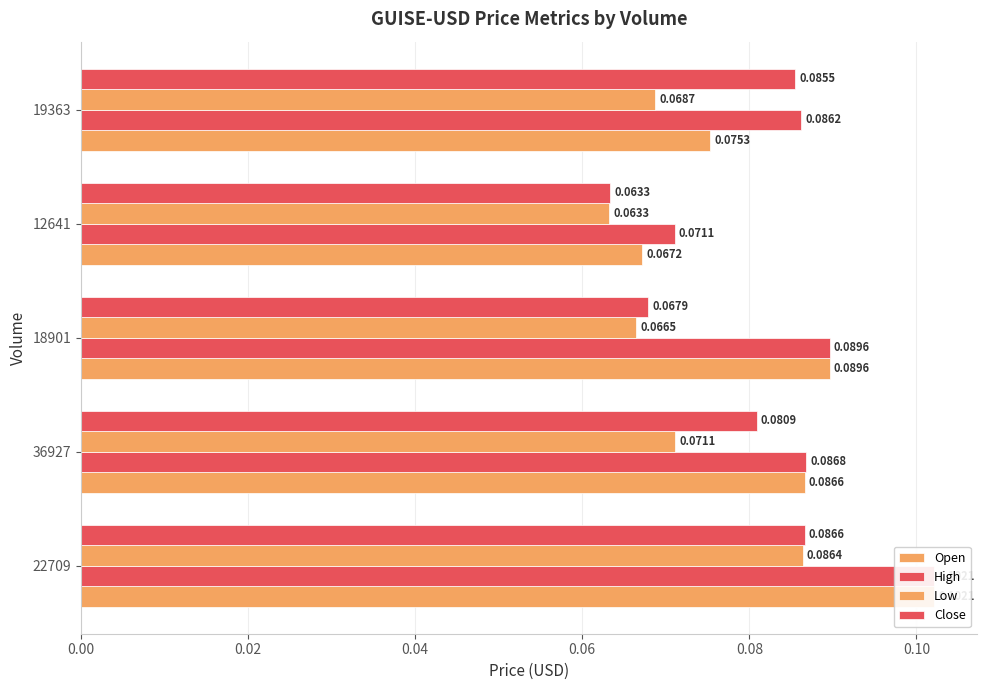

At how many categories does at least one series exceed 0?

5